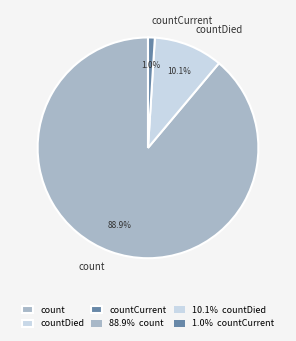

Rank the categories by value from lowest to highest.

countCurrent, countDied, count